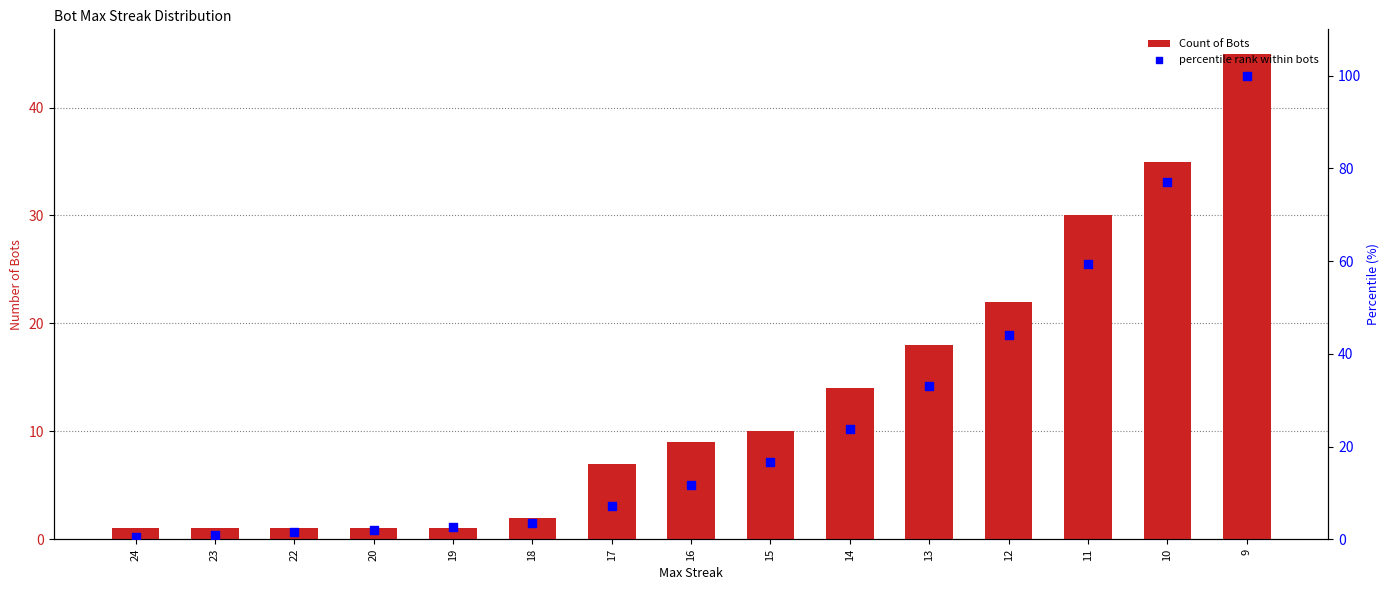

Which series has the largest Y range (max minus min)?

percentile rank within bots